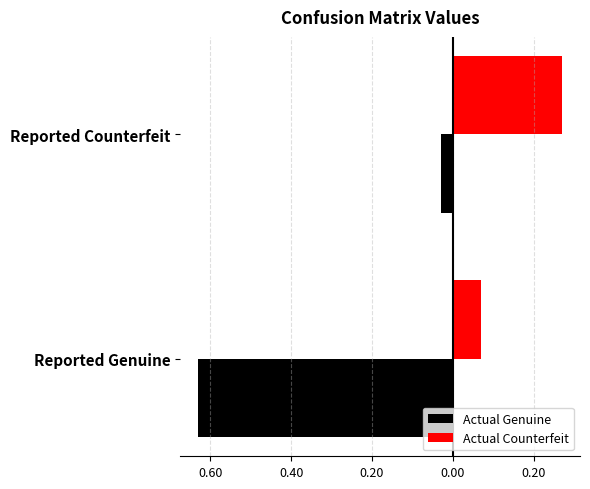

What is the value of the Actual Counterfeit bar at the 1st from the left?

0.1